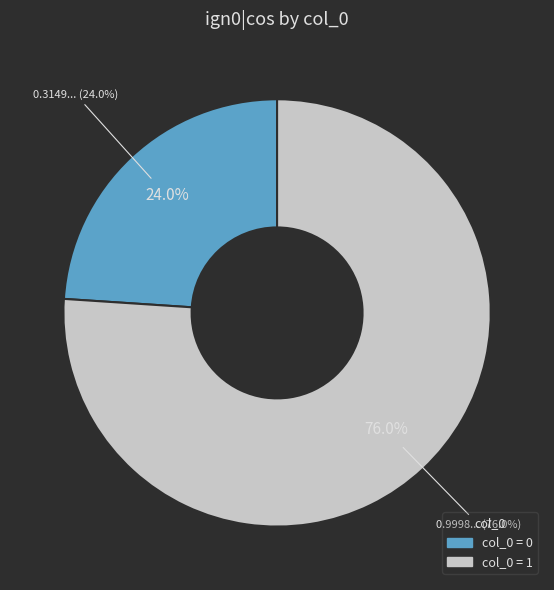

Rank the categories by value from lowest to highest.

0, 1